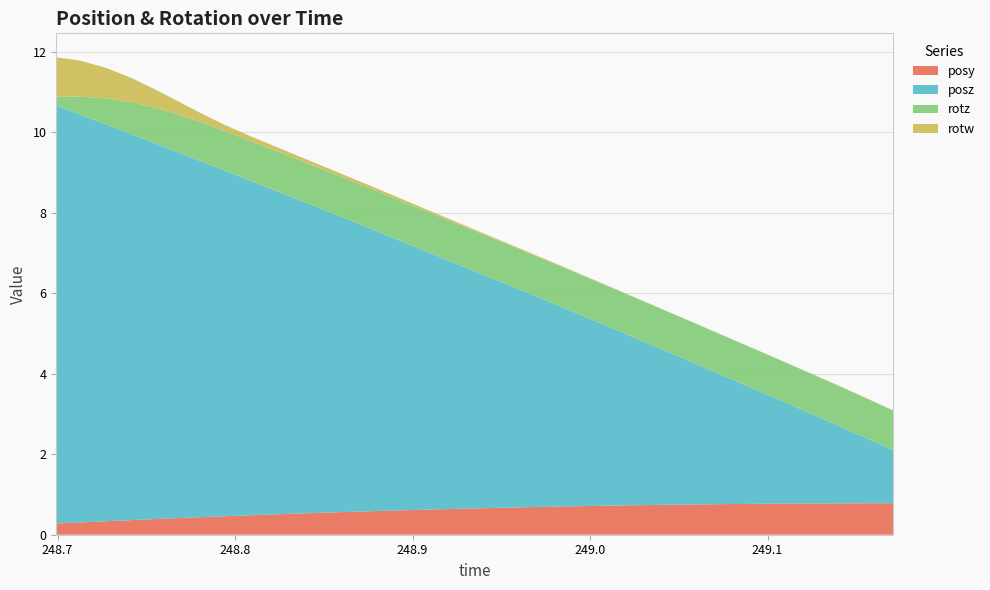

Reading right to left, what are all the values shown in this chart?

posy: 0.8	0.8	0.8	0.8	0.8	0.8	0.8	0.8	0.8	0.7	0.7	0.7	0.7	0.7	0.7	0.7	0.7	0.7	0.6	0.6	0.6	0.6	0.6	0.5	0.5	0.5	0.5	0.5	0.4	0.4	0.4	0.4	0.3	0.3	0.3
posz: 1.3	1.6	1.9	2.1	2.4	2.7	2.9	3.2	3.5	3.7	4.0	4.3	4.6	4.8	5.1	5.4	5.6	5.9	6.2	6.4	6.7	7.0	7.2	7.5	7.8	8.0	8.3	8.5	8.8	9.1	9.3	9.6	9.9	10.1	10.4
rotz: 1.0	1.0	1.0	1.0	1.0	1.0	1.0	1.0	1.0	1.0	1.0	1.0	1.0	1.0	1.0	1.0	1.0	1.0	1.0	1.0	1.0	1.0	1.0	1.0	1.0	1.0	1.0	1.0	1.0	0.9	0.9	0.8	0.6	0.5	0.2
rotw: 0.0	0.0	0.0	0.0	0.0	0.0	0.0	0.0	0.0	0.0	0.0	0.0	0.0	0.0	0.0	0.0	0.0	0.0	0.0	0.0	0.1	0.1	0.1	0.1	0.1	0.1	0.1	0.1	0.2	0.3	0.5	0.6	0.8	0.9	1.0